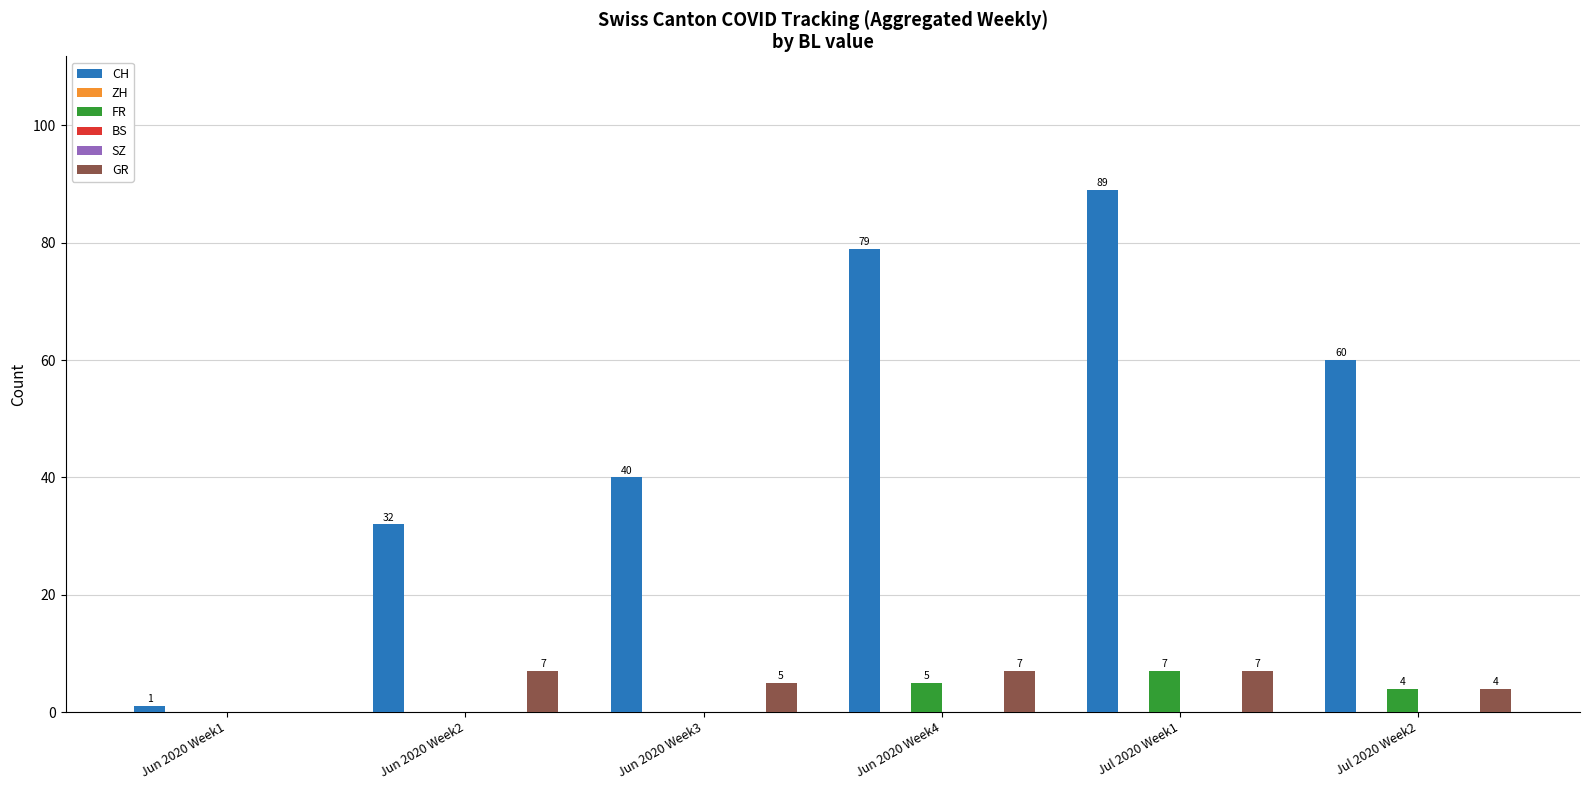

What is the label of the 1st bar from the right?

Jul 2020 Week2